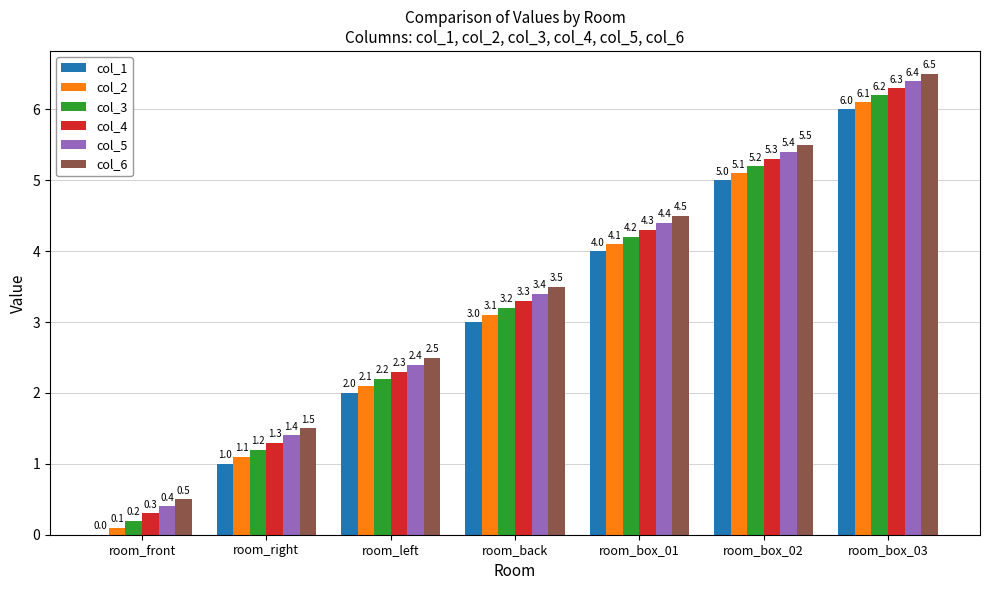

Where does the col_3 series first go above 3?

room_back